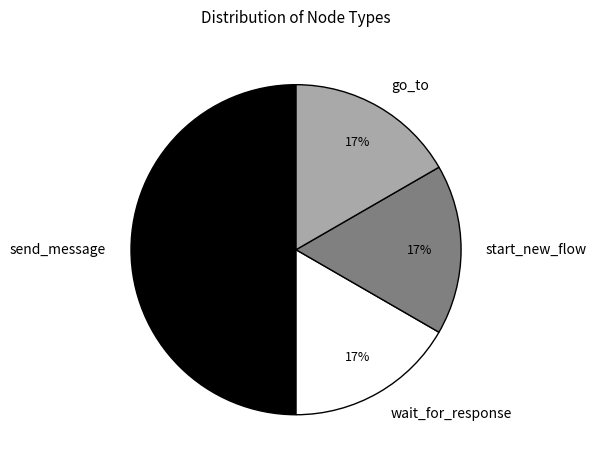

Which has a higher value, go_to or send_message?

send_message